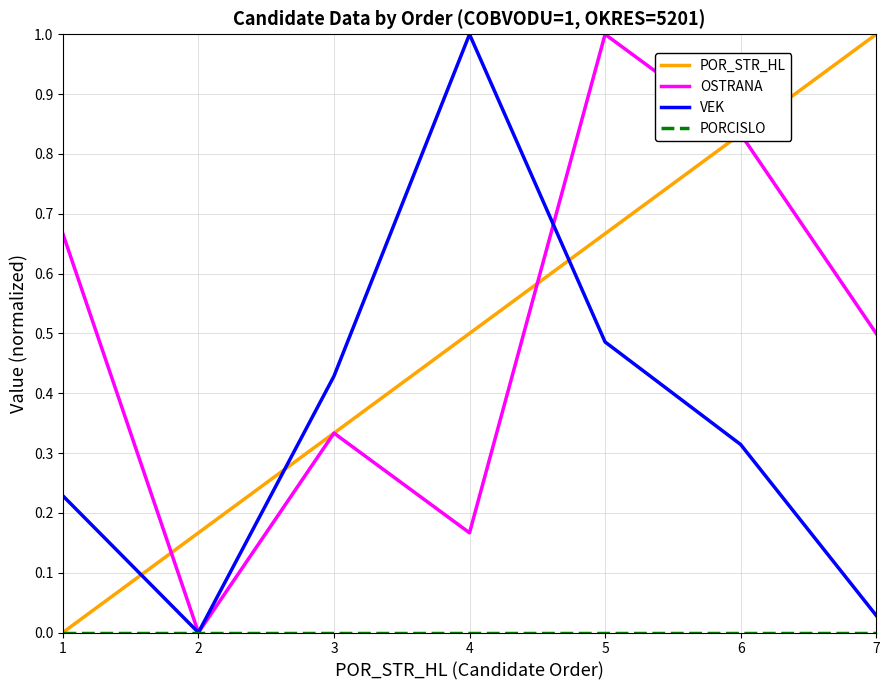

Rank the categories by OSTRANA value from lowest to highest.

2, 4, 3, 7, 1, 6, 5